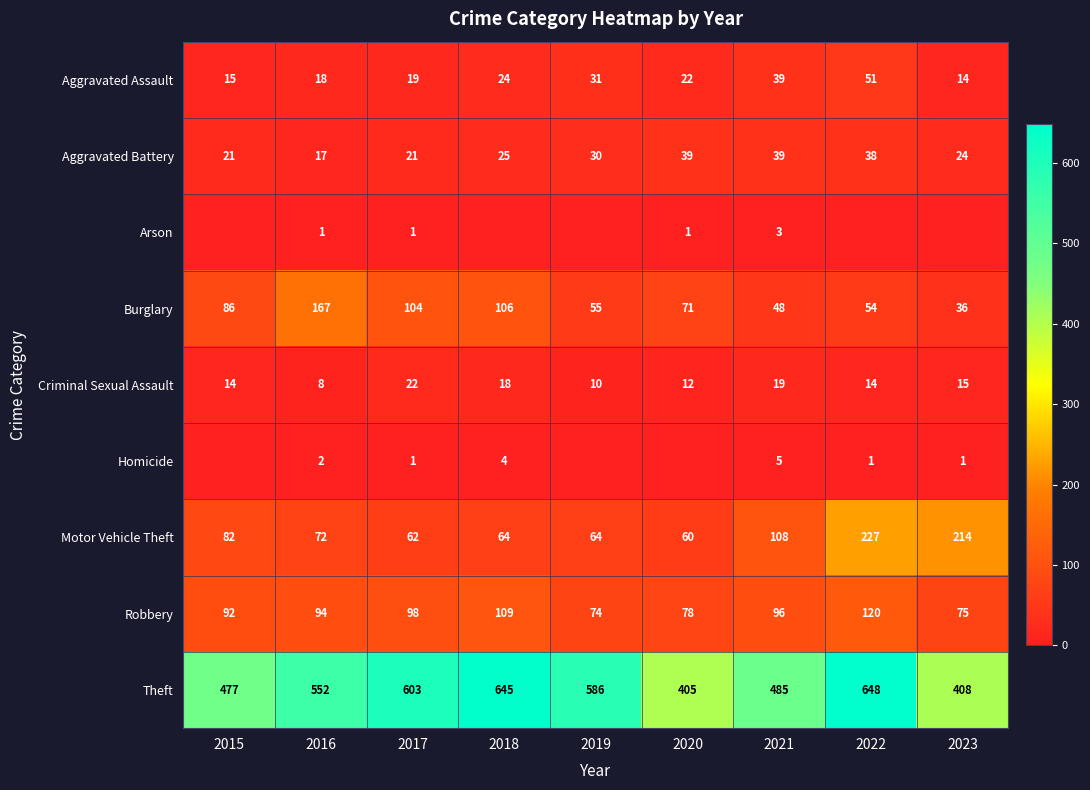

What is the total value across all series at 2017?

931